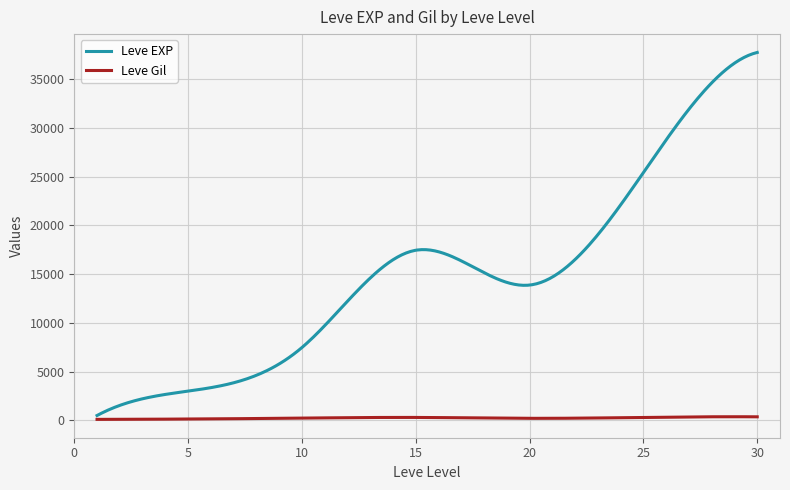

Which series has the largest range (max minus min)?

Leve EXP